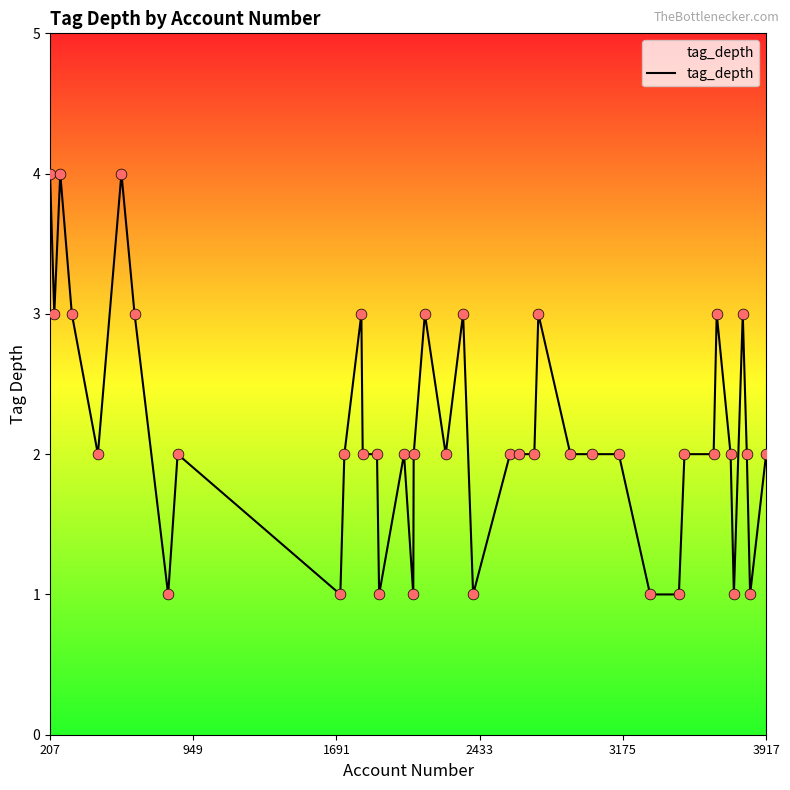

What is the difference between the maximum and minimum values?

3